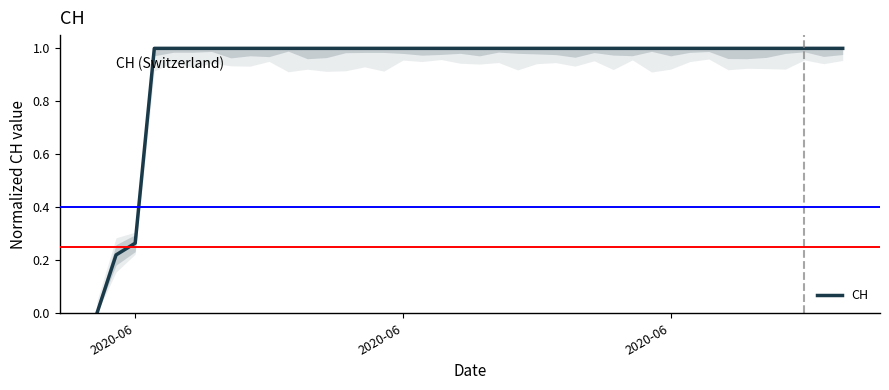

Count the number of data series in this chart.

1